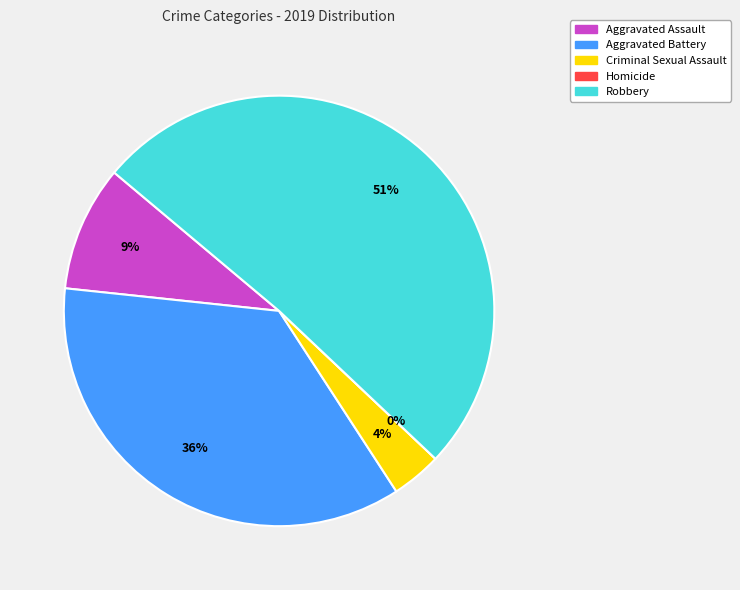

To the nearest percent, what is the average slice percentage?

20%